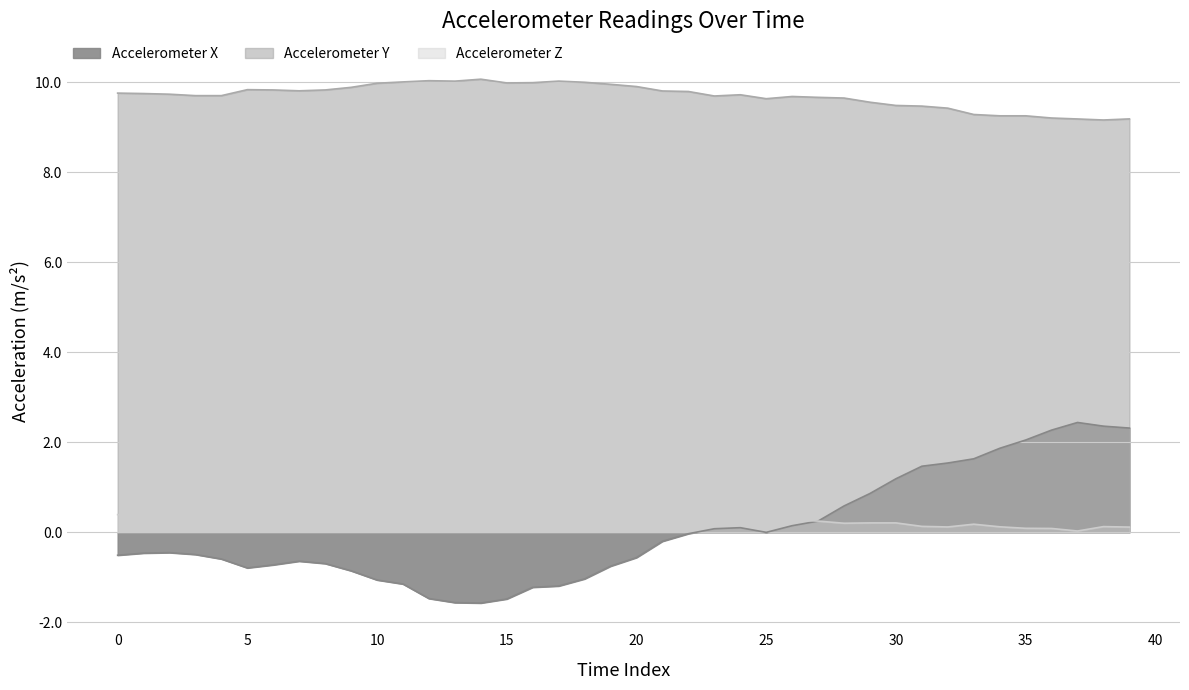

What is the value of the acc_z point at the 11th from the left?

0.4